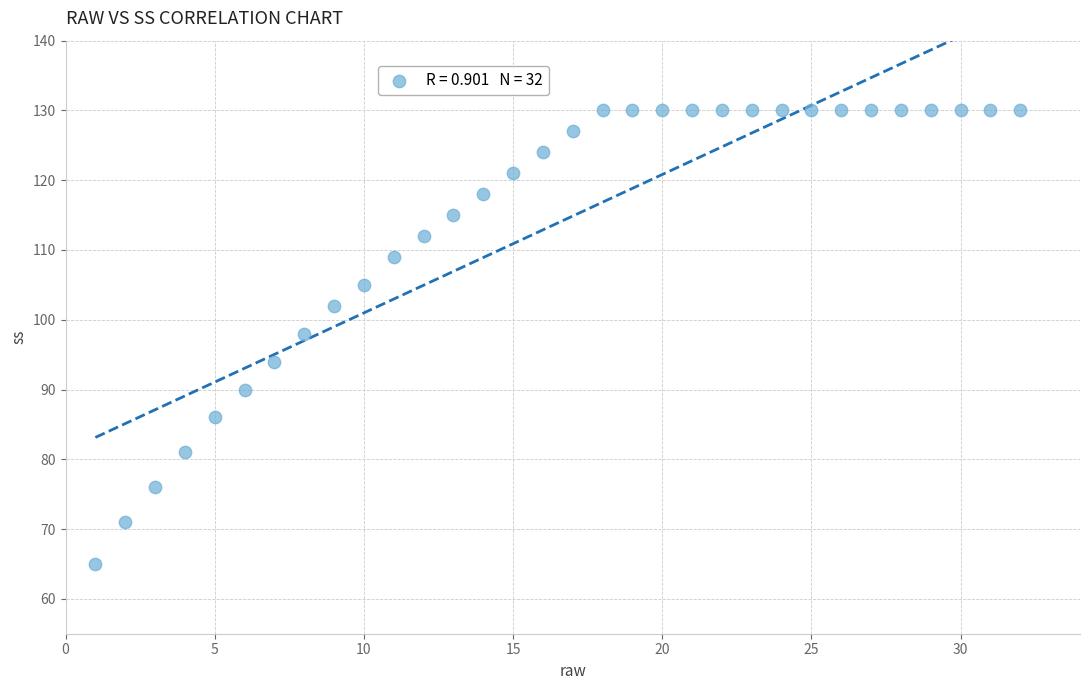

What is the range of Y values (max minus min)?

65